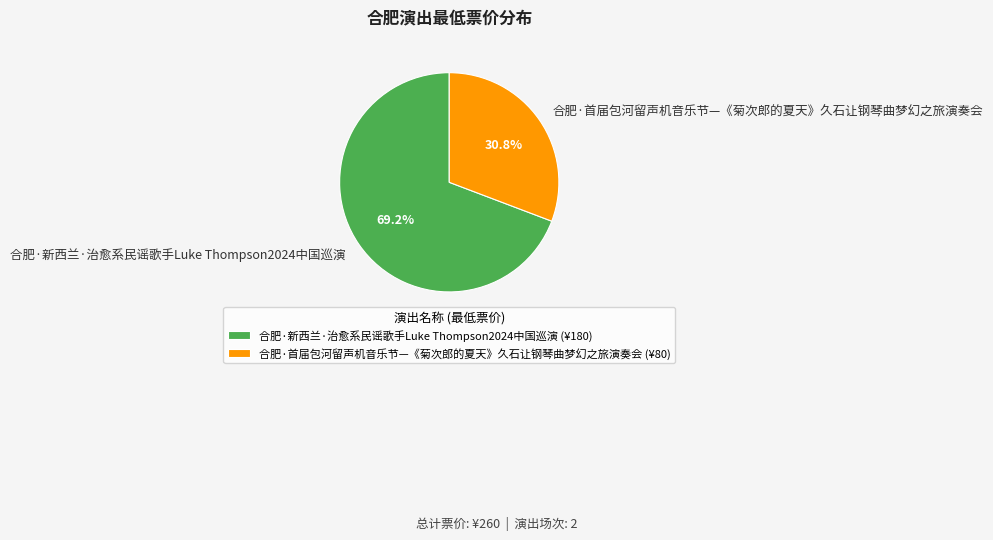

Count the number of slices in the pie.

2